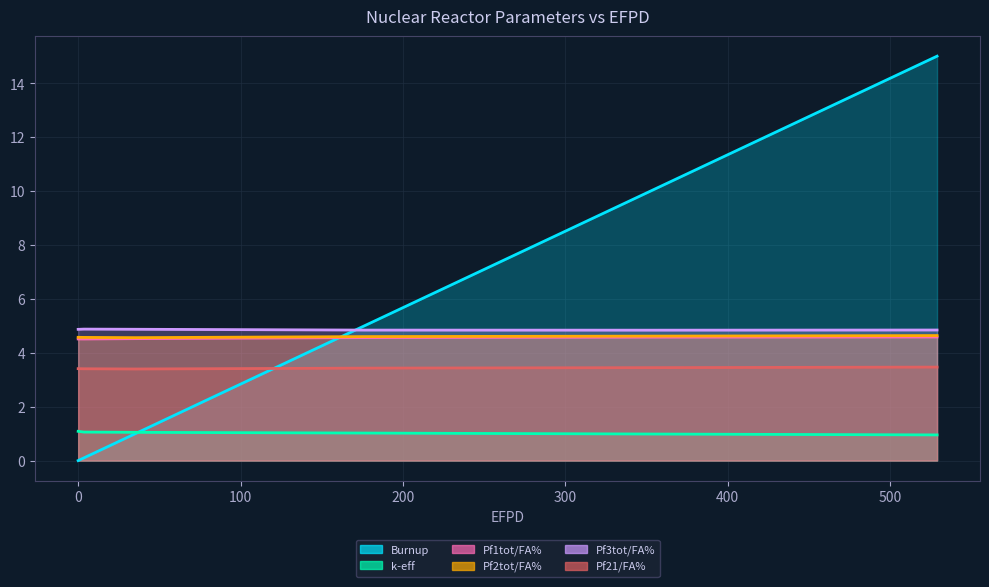

Is it true that Pf3tot/FA% equals 6.5 at 352.566?

False